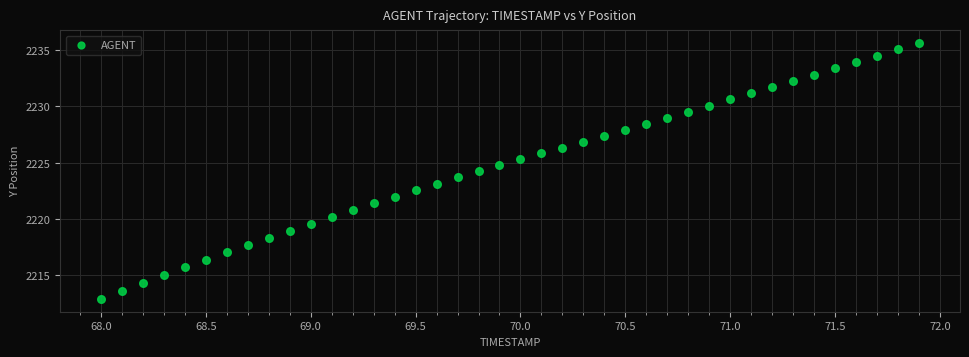

What is the range of Y values (max minus min)?

22.7